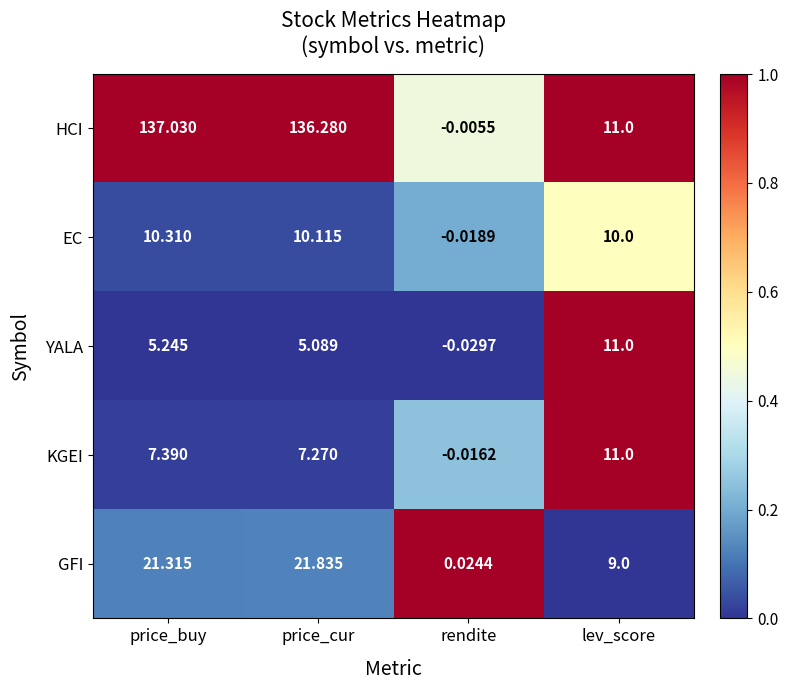

Between price_cur and lev_score, which series saw the biggest shift?

HCI